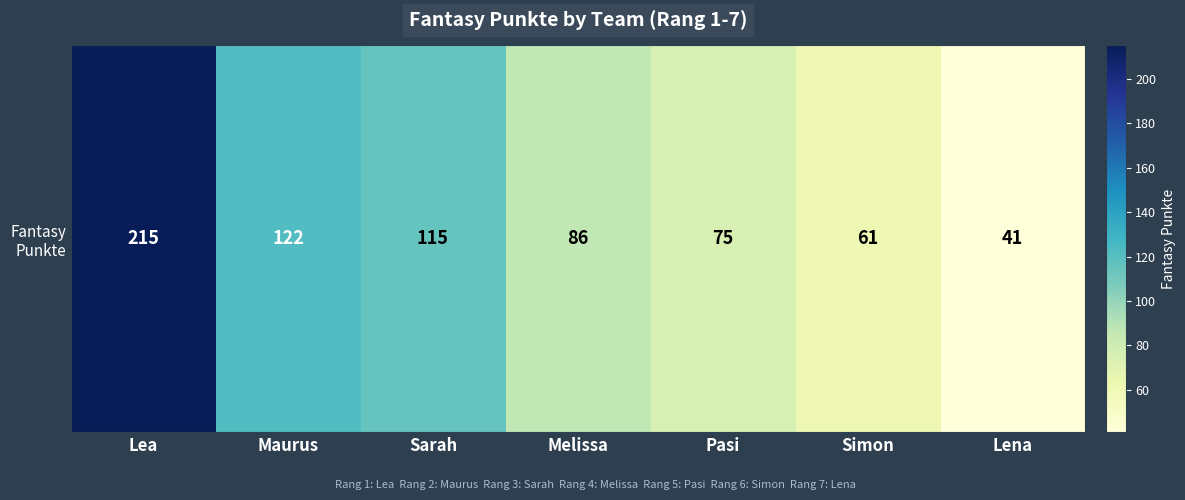

Count the number of categories in the chart.

7